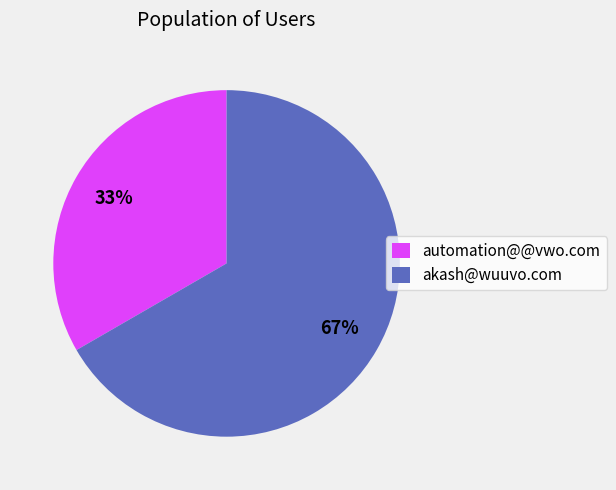

Count the number of slices in the pie.

2